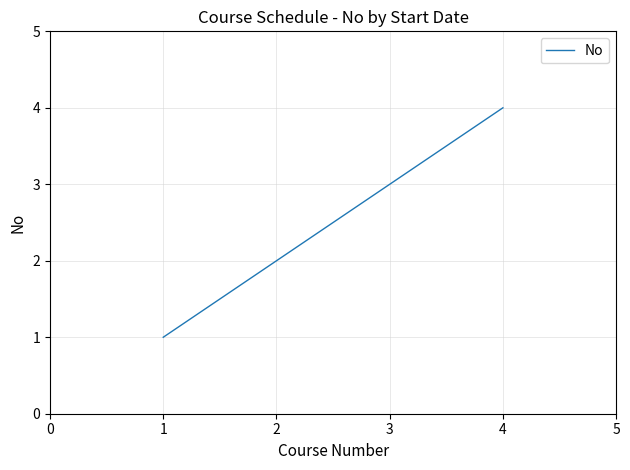

Which has a higher value, 1 or 3?

3